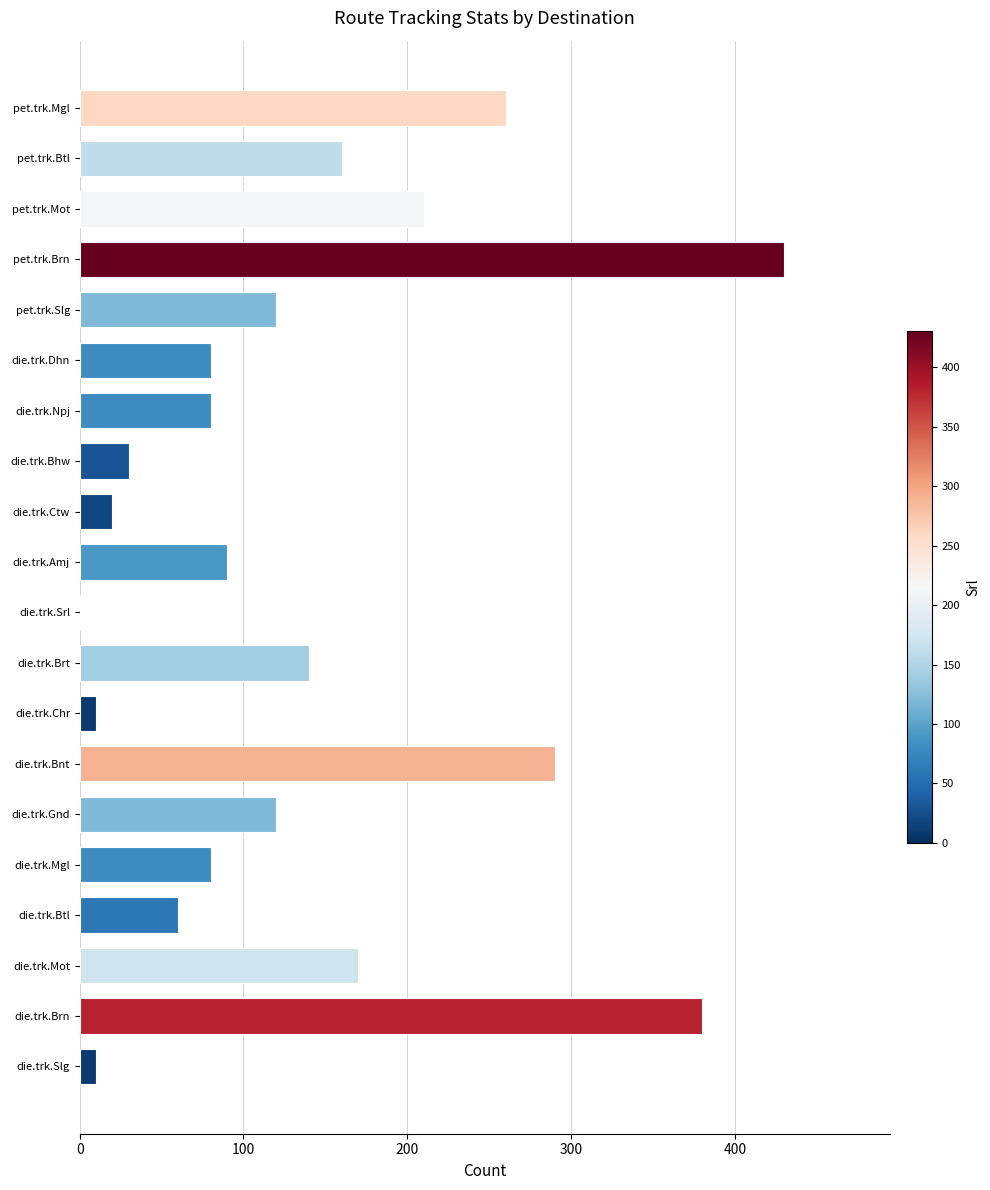

Are the bars horizontal?

Yes